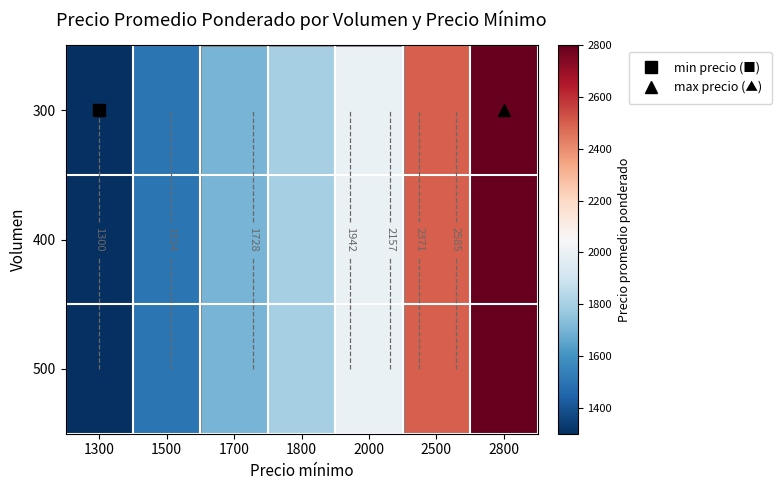

What is the difference between the maximum and second lowest values in the 300 series?

1300